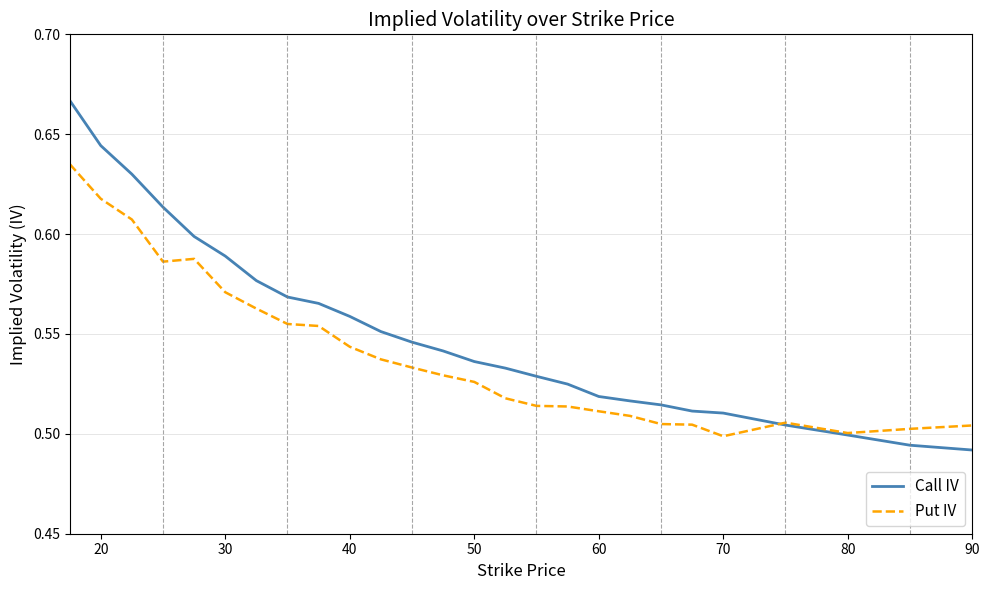

List the series in order of their overall mean, highest first.

Call IV, Put IV